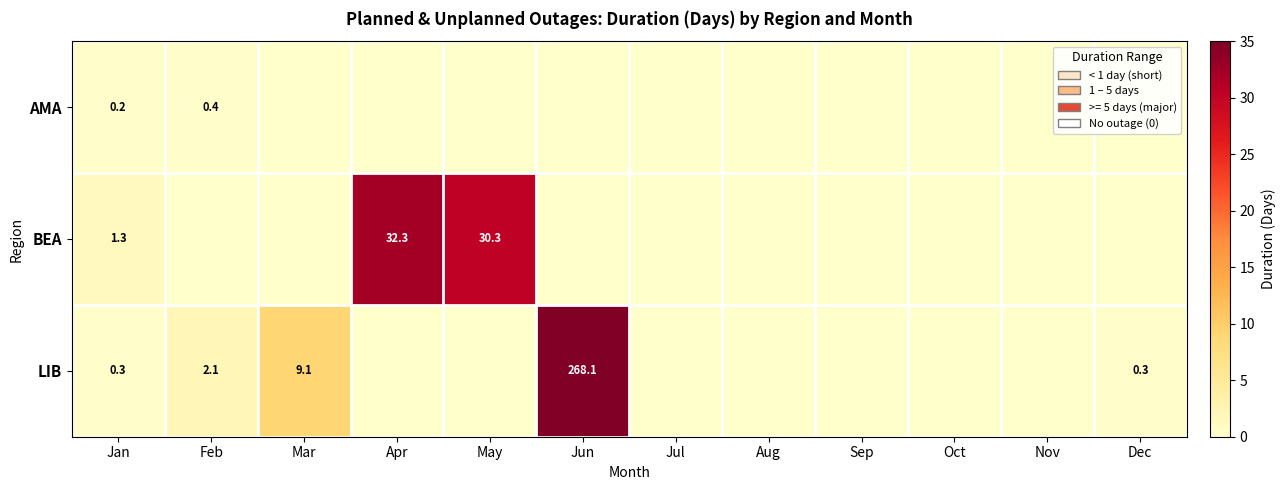

The value of LIB at Feb is 2.1. True or false?

True